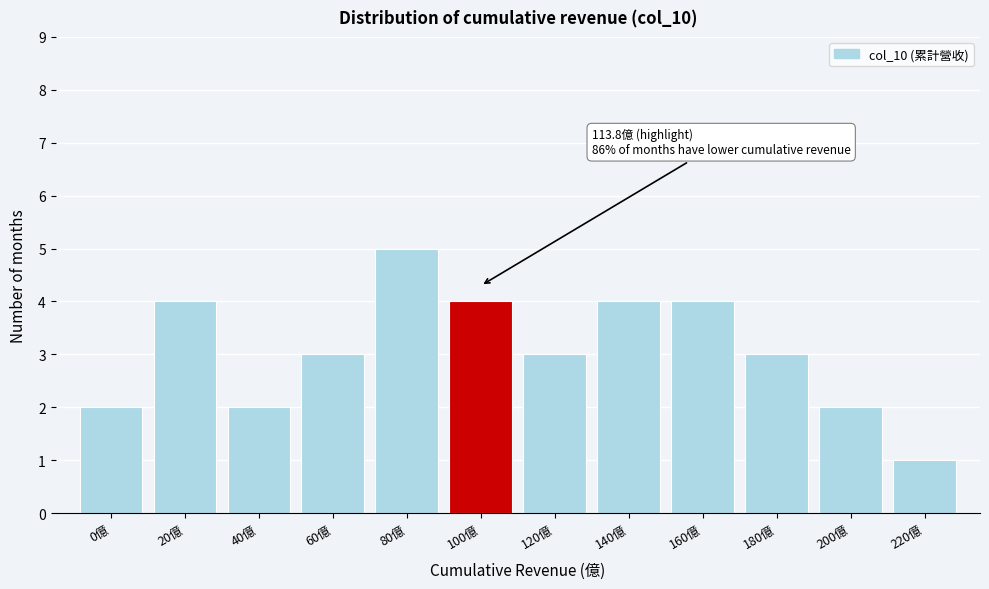

Reading left to right, what are all the values shown in this chart?

2	4	2	3	5	4	3	4	4	3	2	1